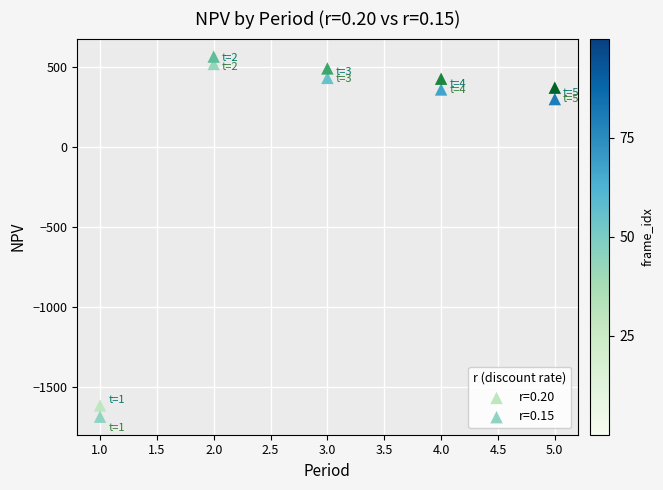

Across all data points, what is the average Y value?

18.1